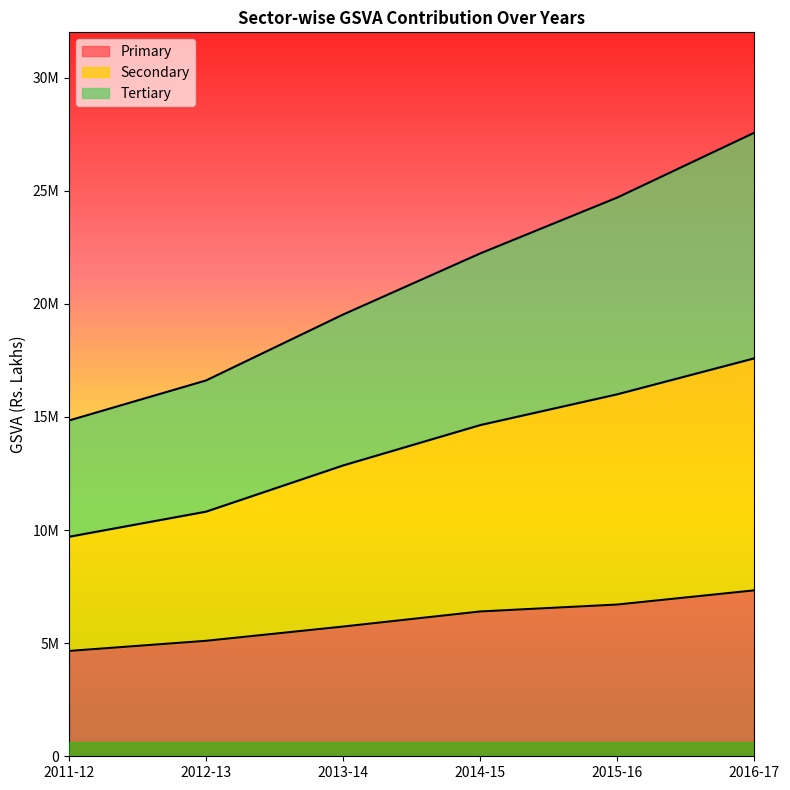

What is the value of the Secondary point at the 1st from the left?

9702562